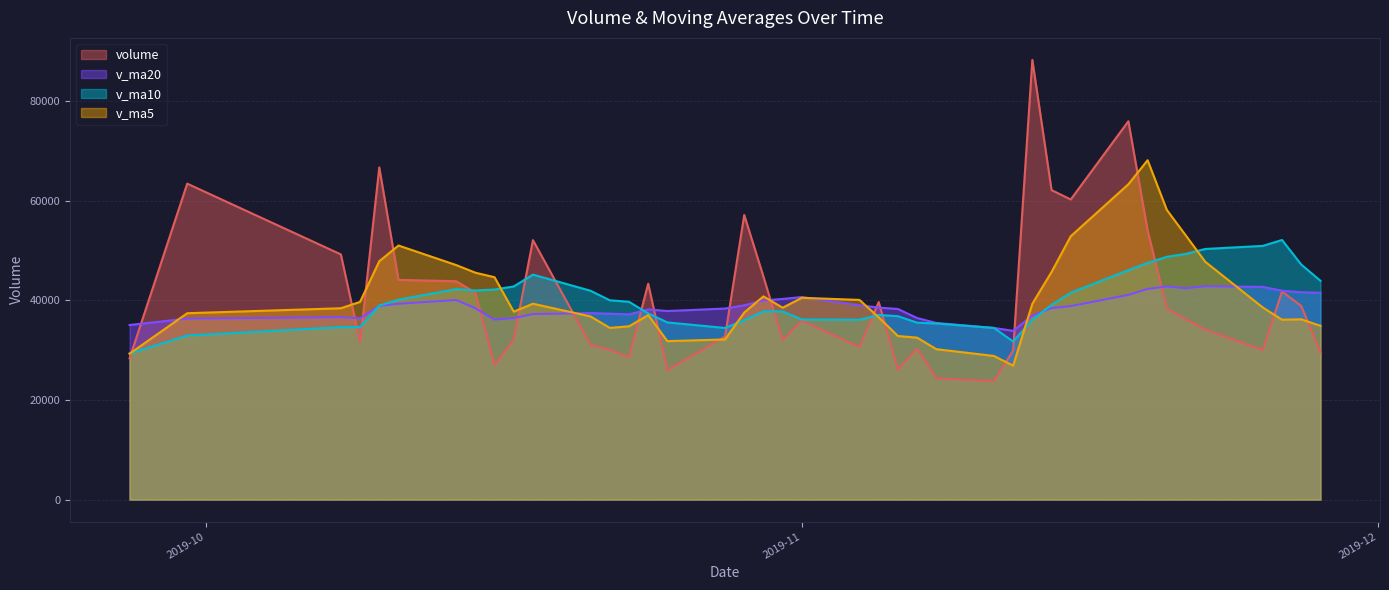

Which has a higher value, 2019-11-14 or 2019-10-16?

2019-11-14